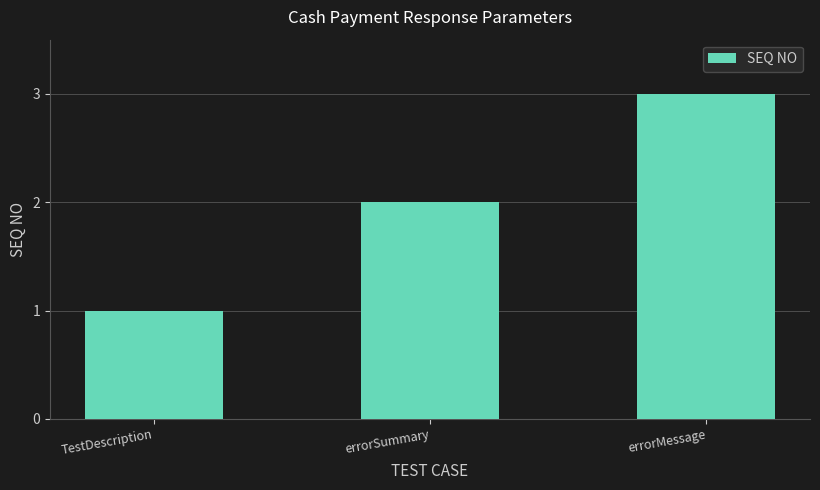

How many data points are less than 2?

1